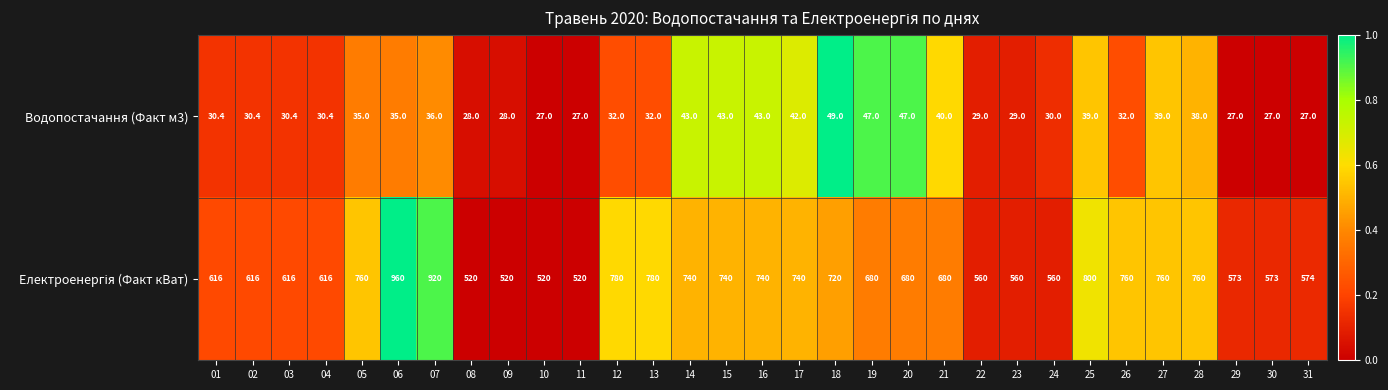

What is the minimum value shown in the chart?

27.0